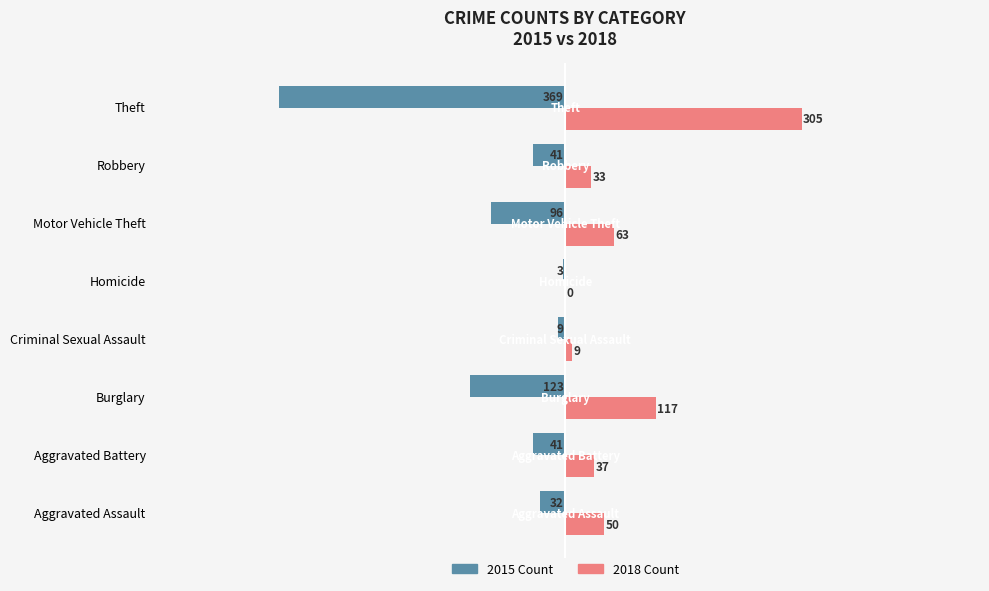

True or false: 2018 Count has a value of 50 at Aggravated Assault.

True